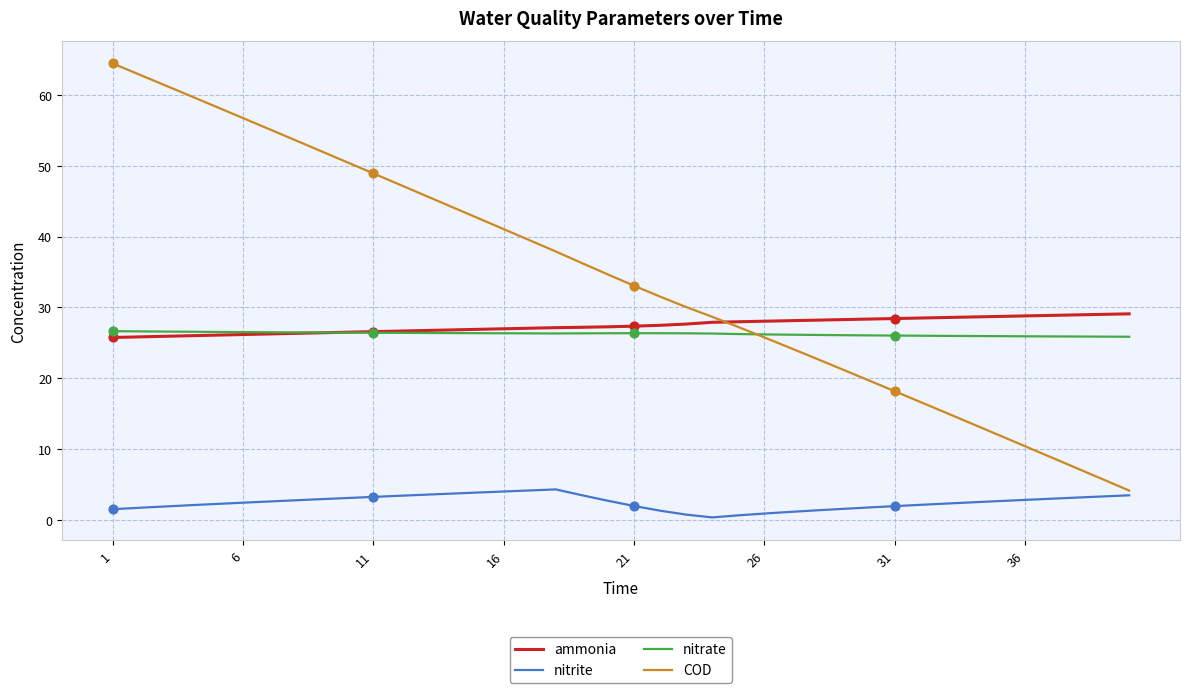

True or false: ammonia and nitrite intersect in this chart.

False